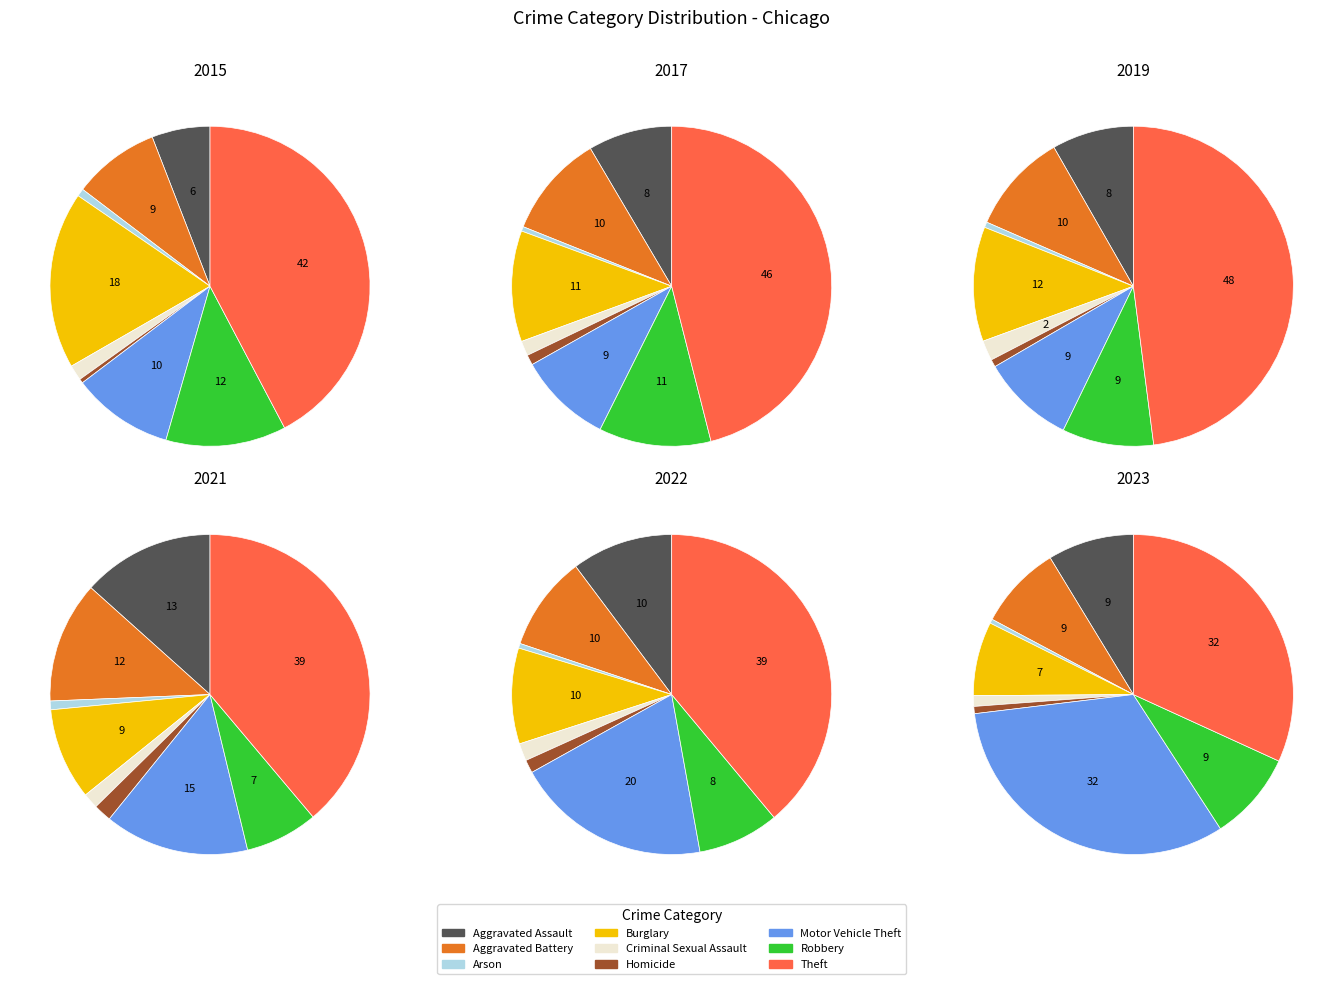

To the nearest percent, what is the average slice percentage?

11%